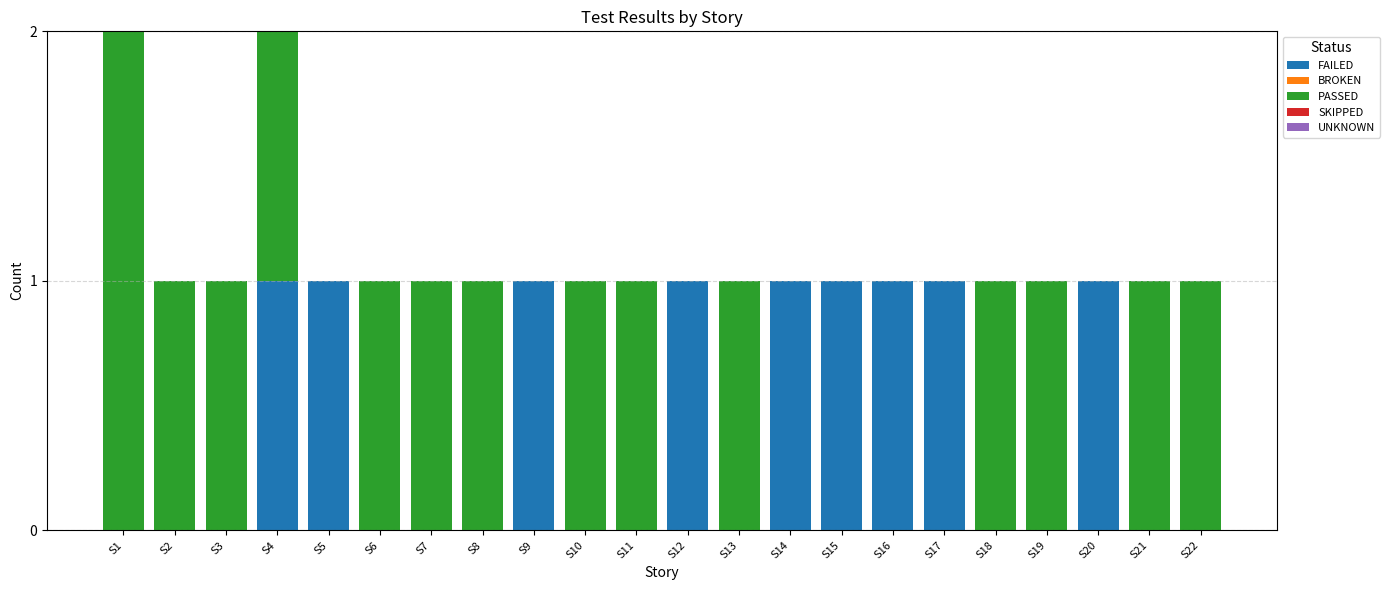

True or false: FAILED has a value of 0 at S18.

True